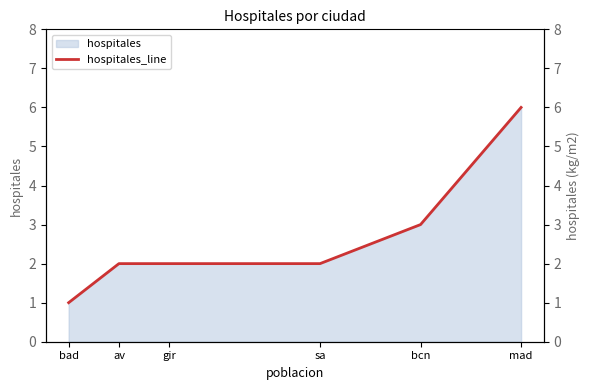

Which has a higher value, sa or bad?

sa